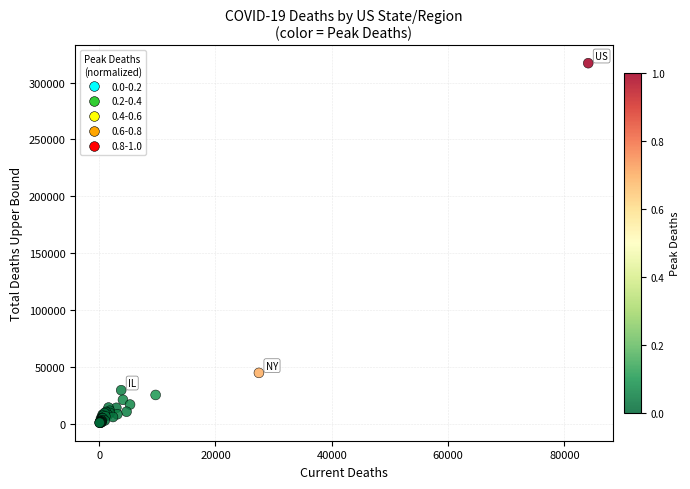

What Y value in the scatter plot is closest to 158908?

44630